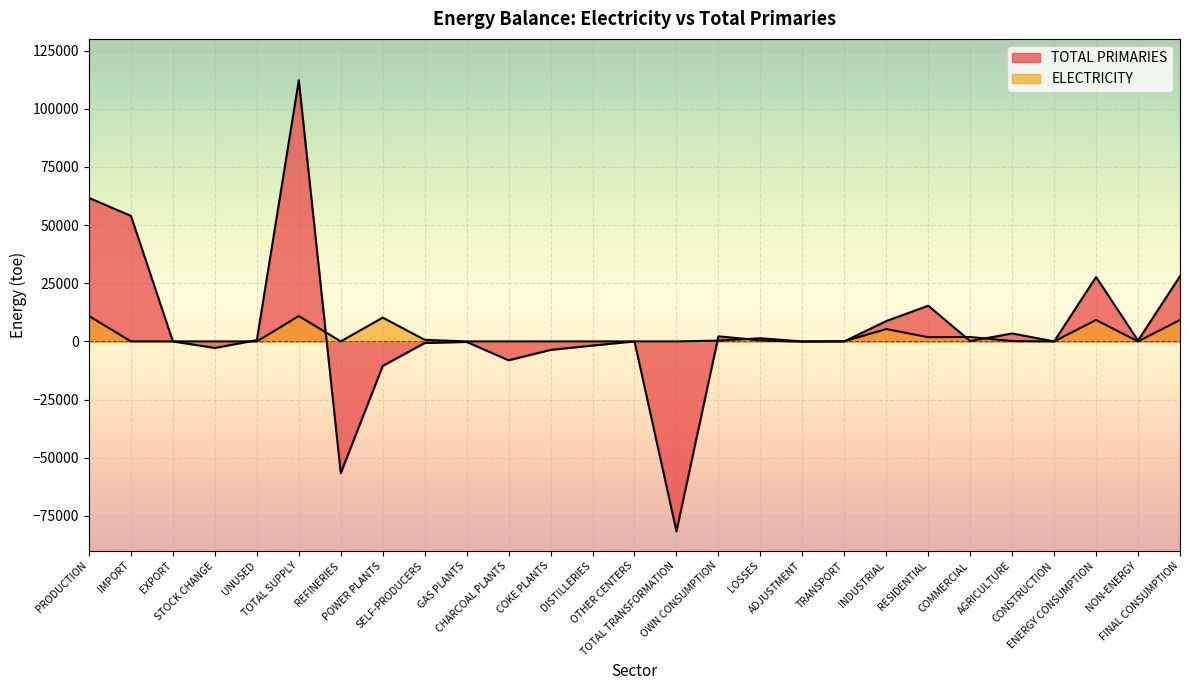

At which label does ELECTRICITY first exceed 13?

PRODUCTION